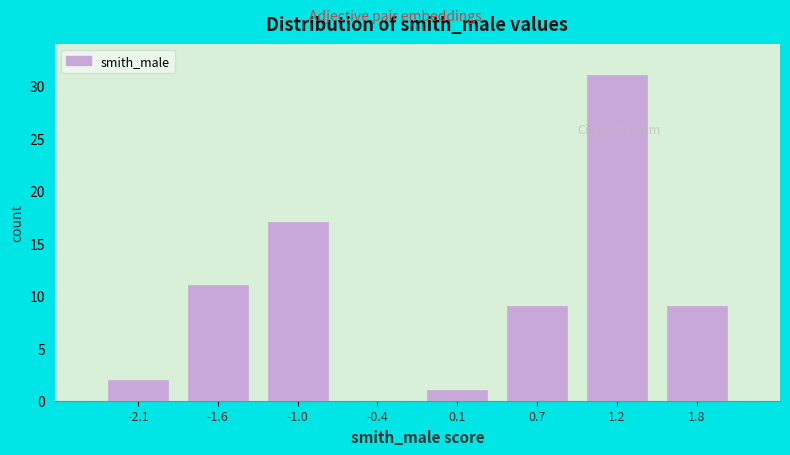

Reading left to right, transcribe this chart: for each bar, give the range it covers on the x-axis and its height. Neither the bar edges nor the heights are printed on the chart, so give them approximately, as read against the axes.

-2.4 to -1.8: 2
-1.8 to -1.3: 11
-1.3 to -0.7: 17
-0.7 to -0.2: 0
-0.2 to 0.4: 1
0.4 to 0.9: 9
0.9 to 1.5: 31
1.5 to 2.1: 9